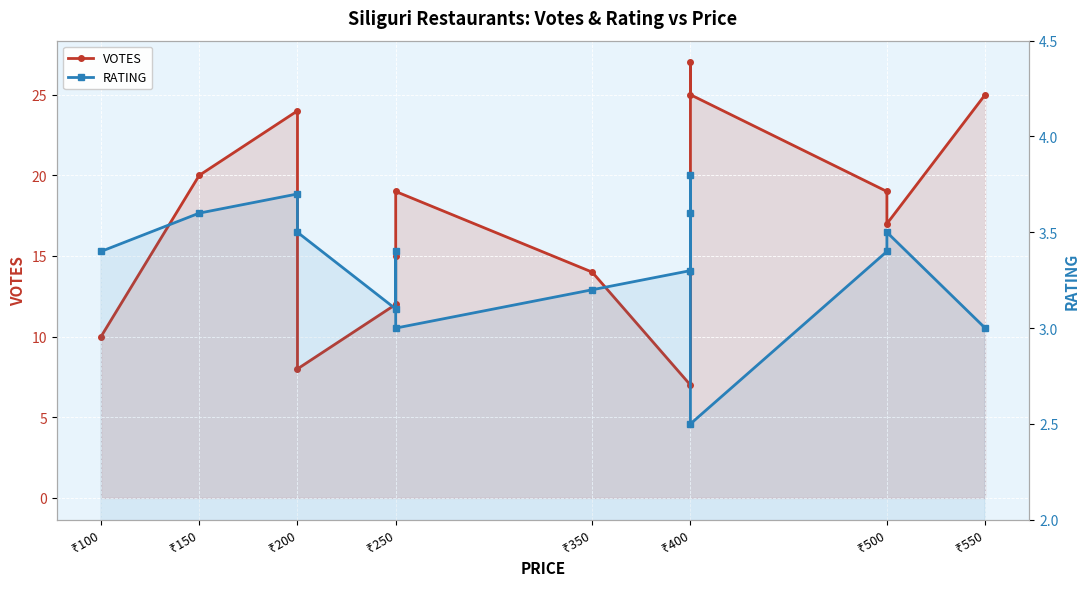

What is the difference between the maximum and minimum values in the VOTES series?

20.0